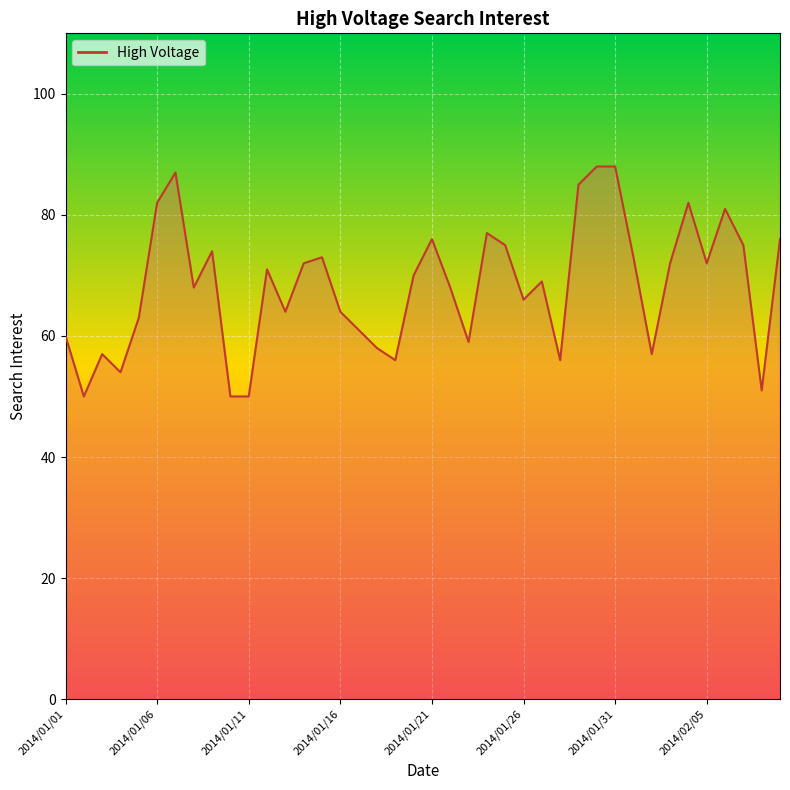

What is the smallest value displayed?

50